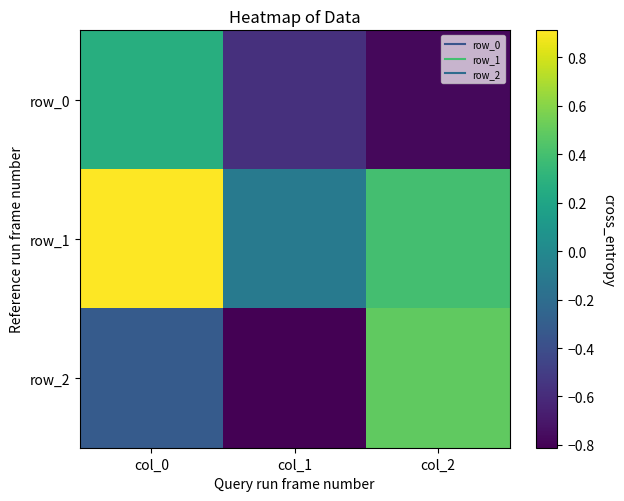

Which series changed the most between col_0 and col_1?

row_1